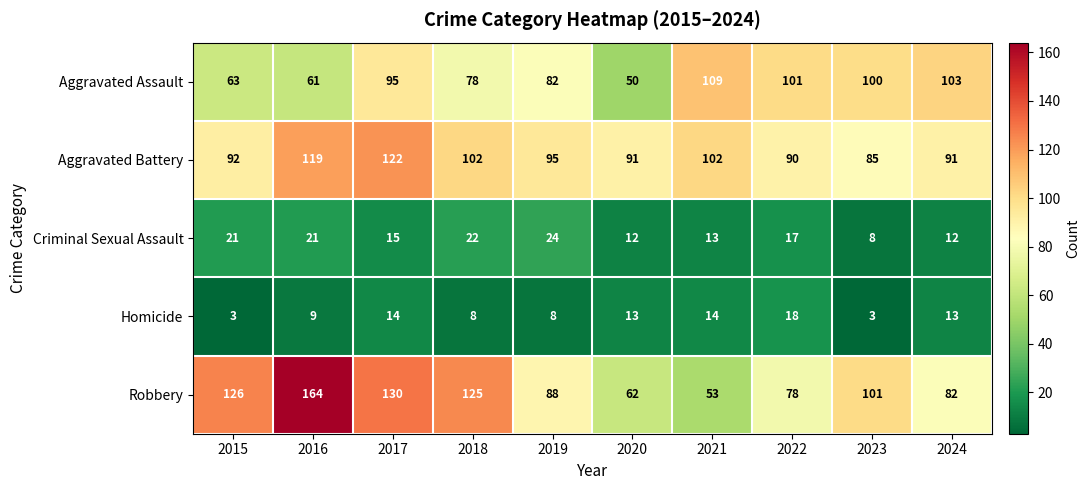

Which category has the highest value across all series?

2016